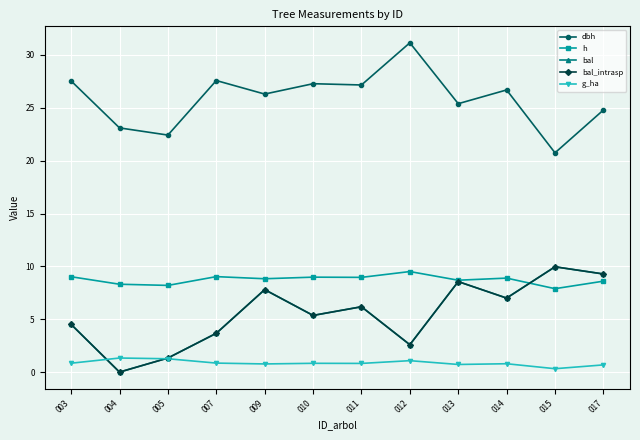

The value of bal_intrasp at 009 is 3.8. True or false?

False